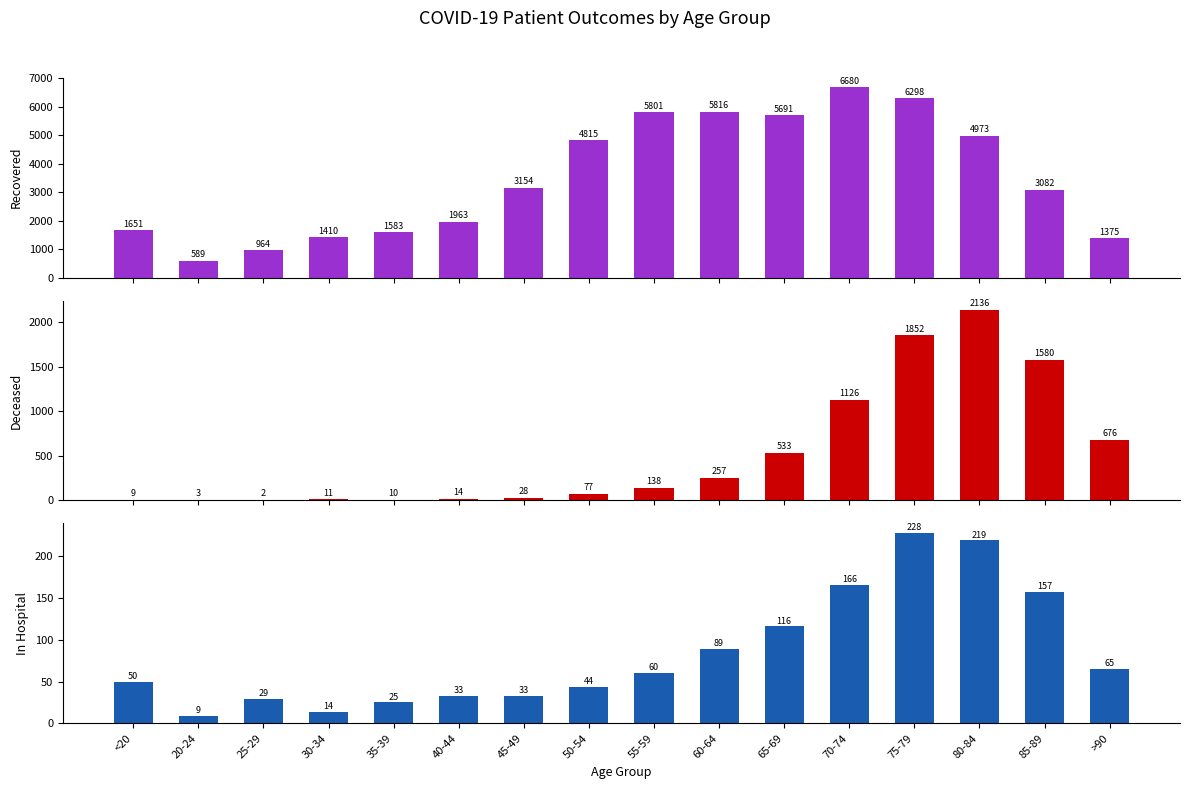

Which has a higher value, >90 or 75-79?

75-79